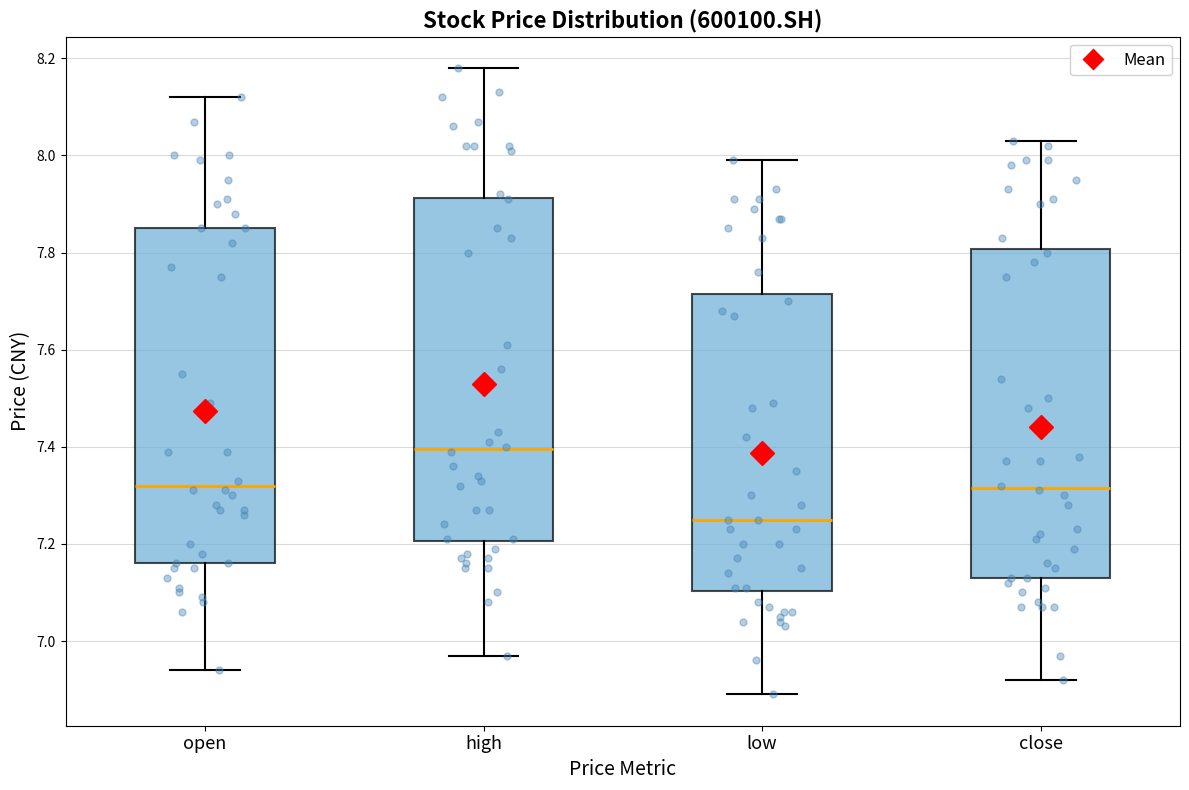

Reading left to right, transcribe this box plot: for each box, give where its median line is, the range the box spans, and where its two whiskers end, as read against the y-axis. The values are not printed on the chart, so give them approximately, as read against the axis.

open: median 7.32, box 7.16 to 7.86, whiskers 6.94 to 8.12
high: median 7.40, box 7.20 to 7.92, whiskers 6.98 to 8.18
low: median 7.26, box 7.10 to 7.72, whiskers 6.90 to 8.00
close: median 7.32, box 7.14 to 7.80, whiskers 6.92 to 8.04